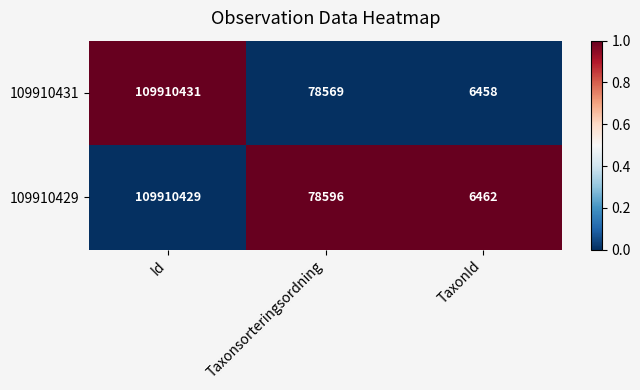

What is the total value across all series at Id?

219820860